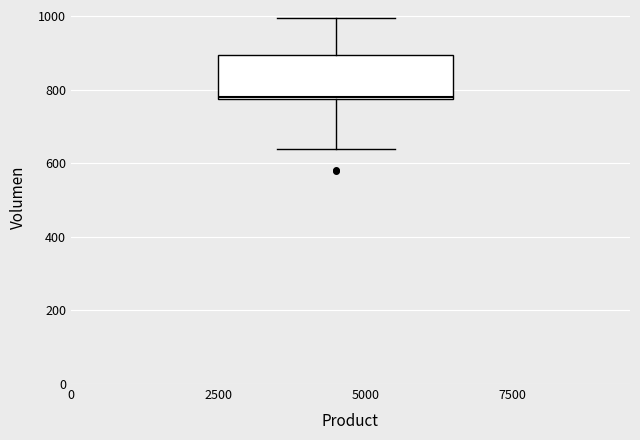

Transcribe this box plot: give where the median line is, the range the box spans, and where the two whiskers end, as read against the y-axis. The values are not printed on the chart, so give them approximately, as read against the axis.

median 780, box 780 to 900, whiskers 640 to 1000